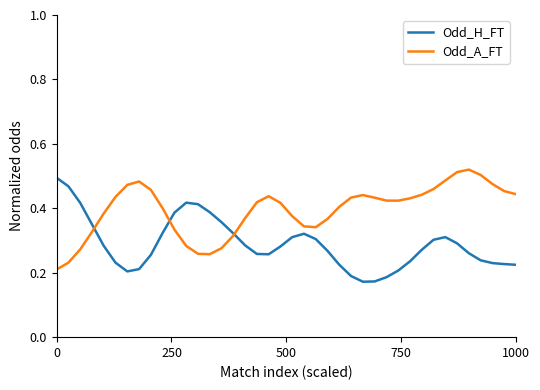

Which series has the largest total across all categories?

Odd_A_FT